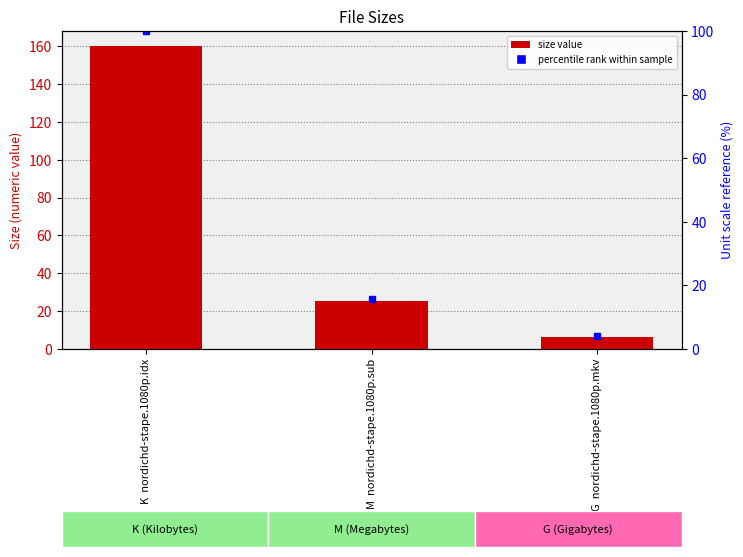

How many categories are shown in the chart?

3